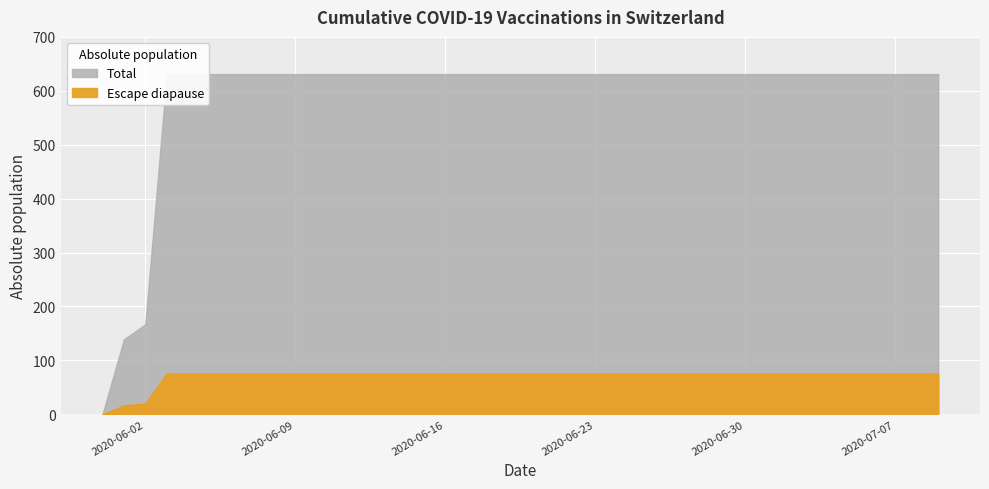

Reading right to left, extract all data points from this chart.

2020-07-09=631	2020-07-08=631	2020-07-07=631	2020-07-06=631	2020-07-05=631	2020-07-04=631	2020-07-03=631	2020-07-02=631	2020-07-01=631	2020-06-30=631	2020-06-29=631	2020-06-28=631	2020-06-27=631	2020-06-26=631	2020-06-25=631	2020-06-24=631	2020-06-23=631	2020-06-22=631	2020-06-21=631	2020-06-20=631	2020-06-19=631	2020-06-18=631	2020-06-17=631	2020-06-16=631	2020-06-15=631	2020-06-14=631	2020-06-13=631	2020-06-12=631	2020-06-11=631	2020-06-10=631	2020-06-09=631	2020-06-08=631	2020-06-07=631	2020-06-06=631	2020-06-05=631	2020-06-04=631	2020-06-03=631	2020-06-02=167	2020-06-01=139	2020-05-31=0